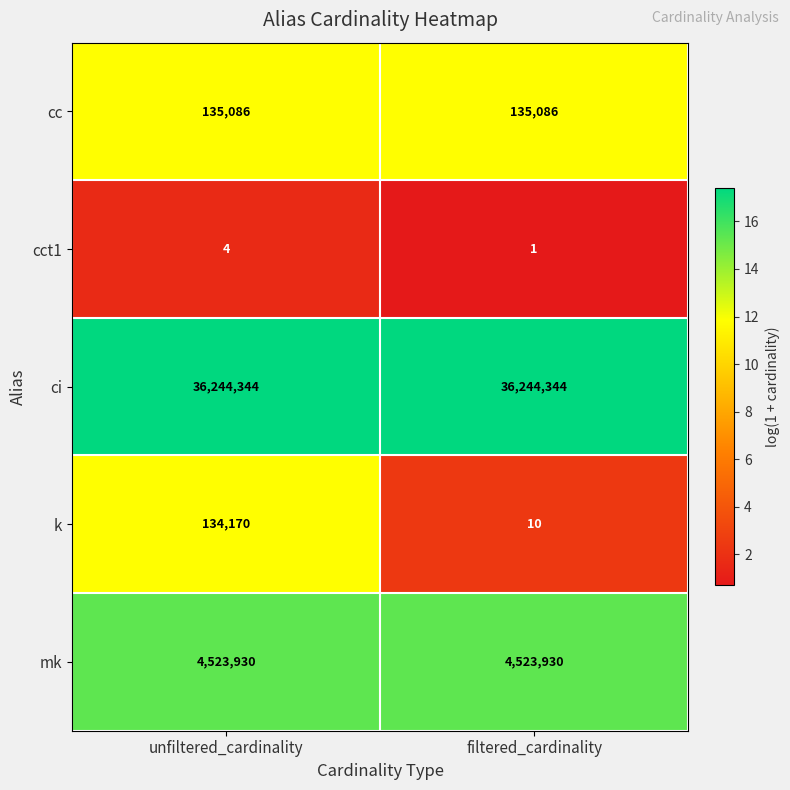

At filtered_cardinality, list the series in order from smallest to largest.

cct1, k, cc, mk, ci